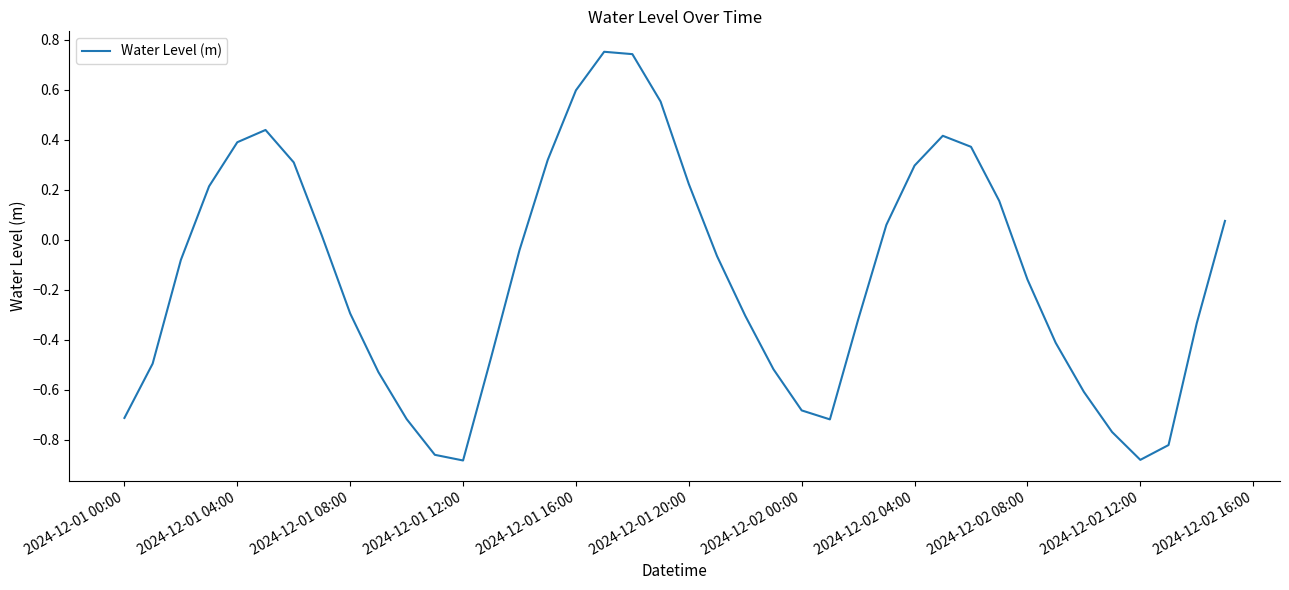

What is the difference between the maximum and minimum values?

1.6